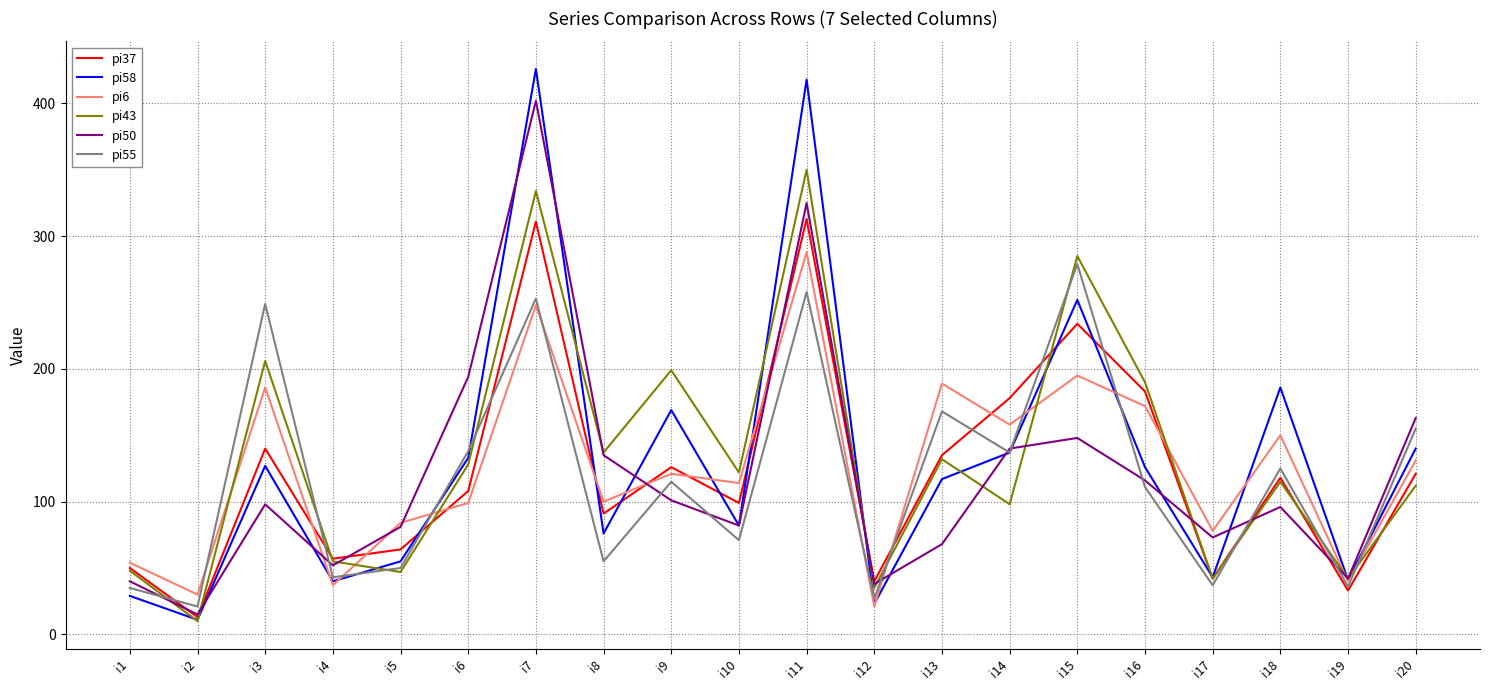

In pi37, how many points are higher than both neighbors (excluding endpoints)?

6